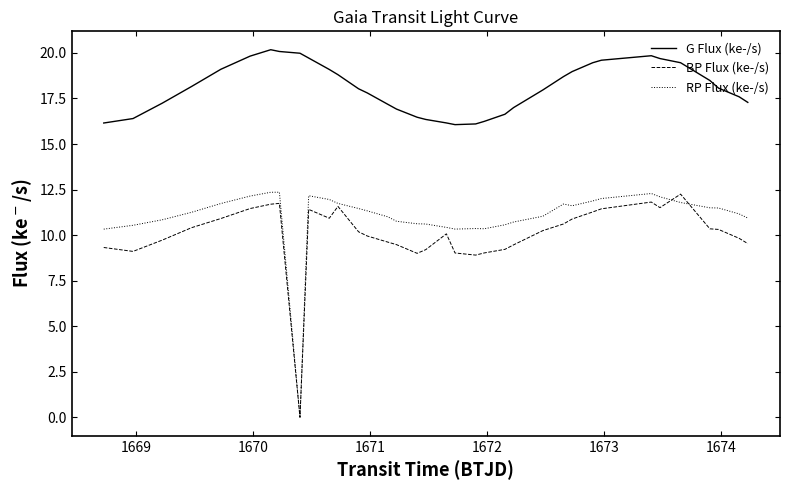

Which series has the largest total across all categories?

G Flux (ke-/s)